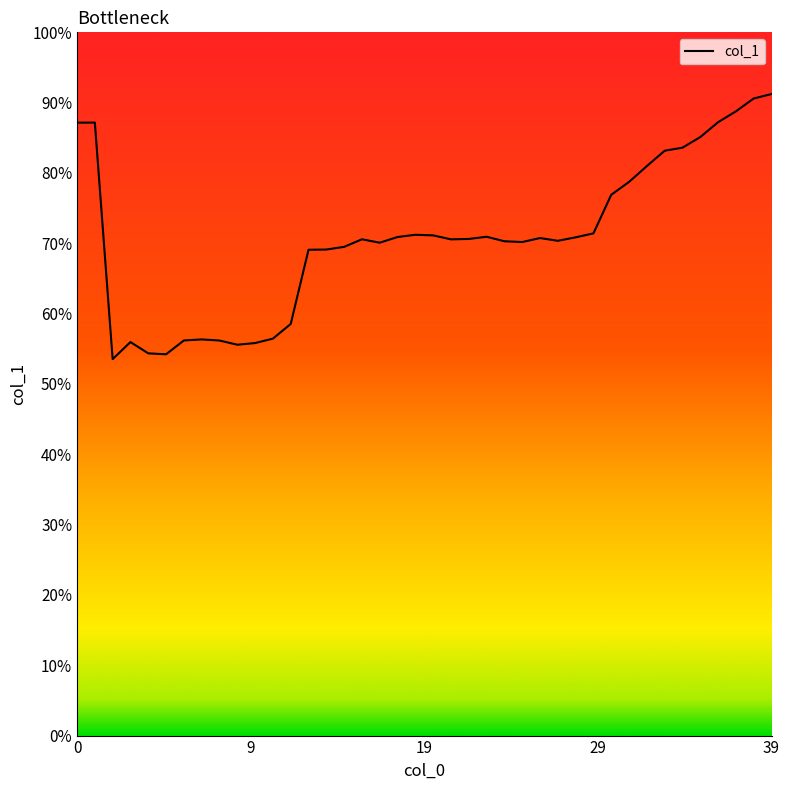

What is the maximum value shown in the chart?

91.2